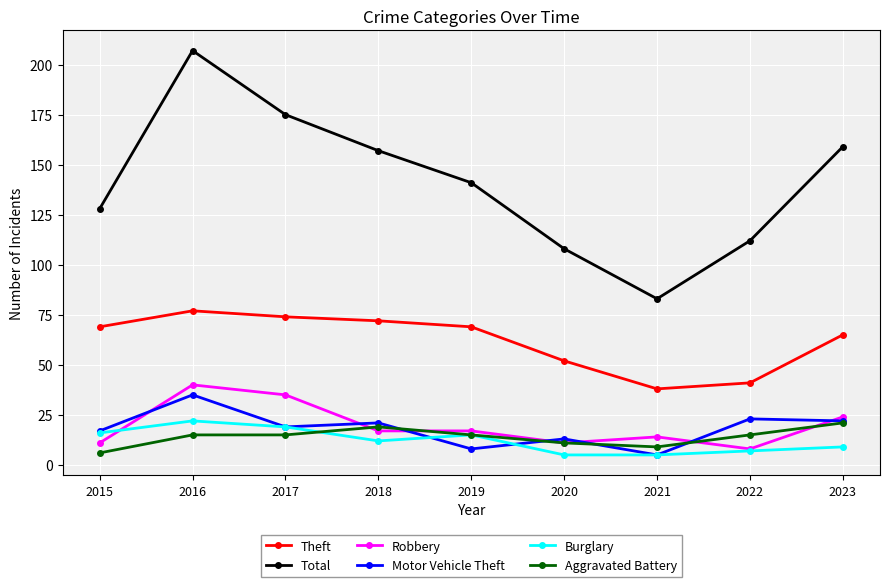

At how many categories does at least one series exceed 145?

4